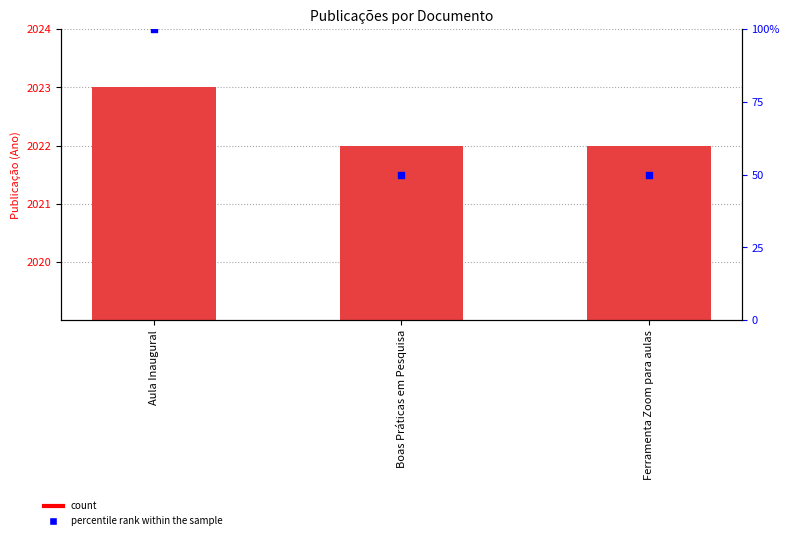

Which series has the largest total across all categories?

Publicação